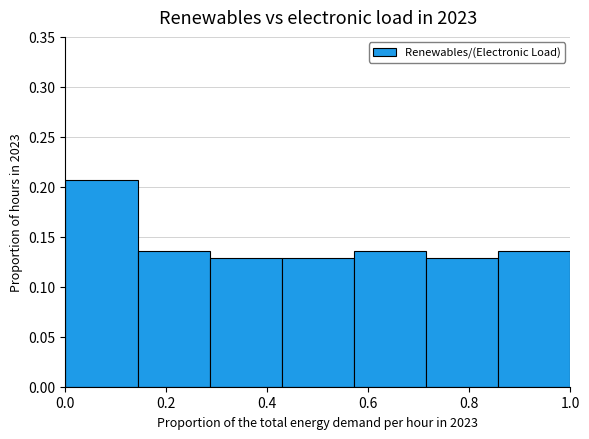

Over which range of the x-axis is the bar tallest?

0.00 to 0.14